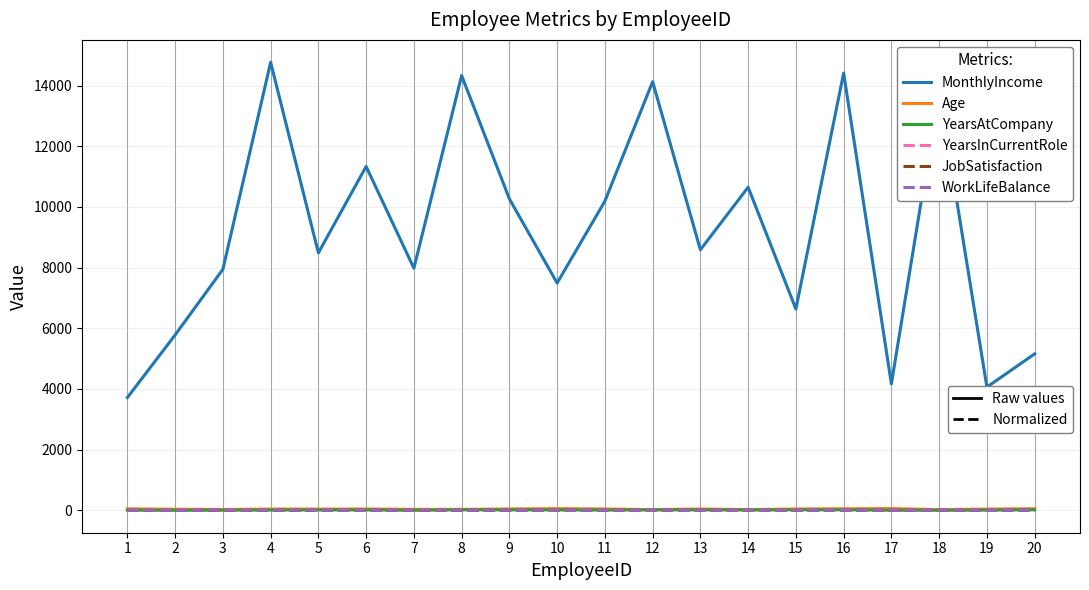

What is the greatest value displayed?

14769